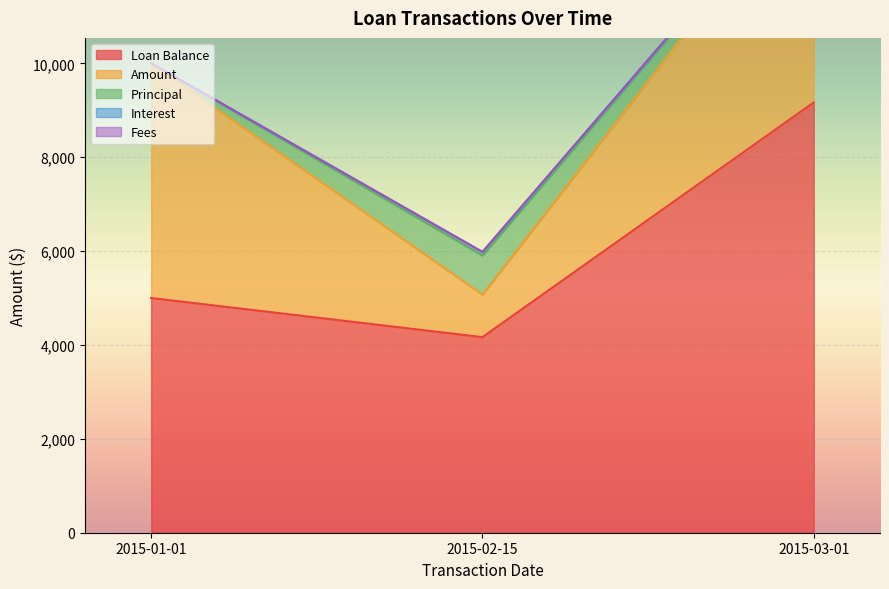

What is the maximum value for Principal?

833.3